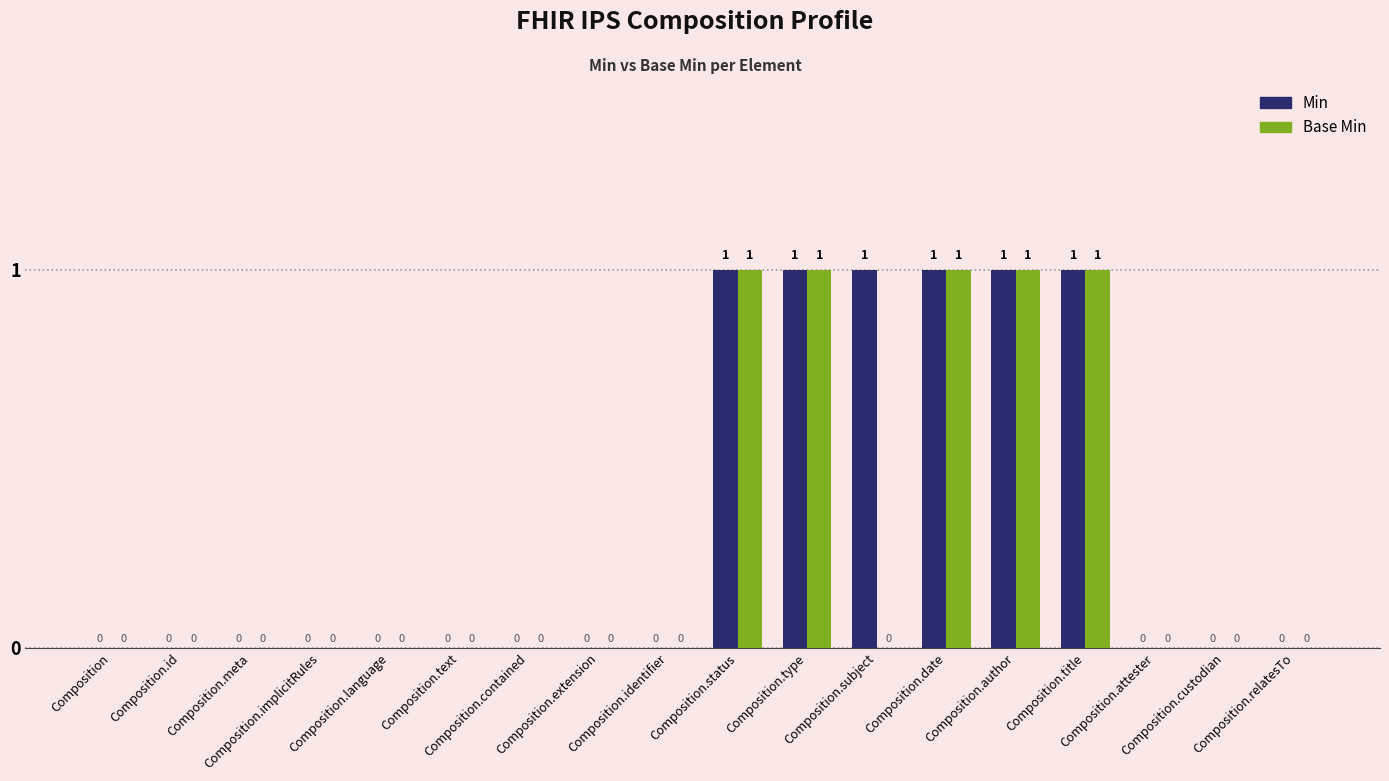

True or false: Base Min has a value of 1 at Composition.date.

True